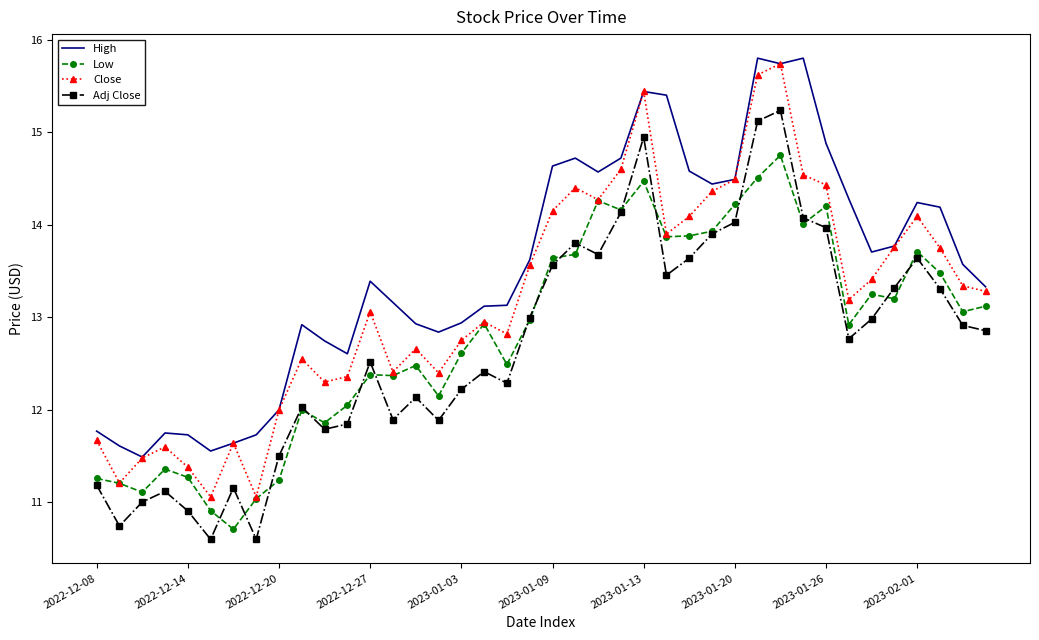

True or false: Adj Close and Close cross at least once.

False